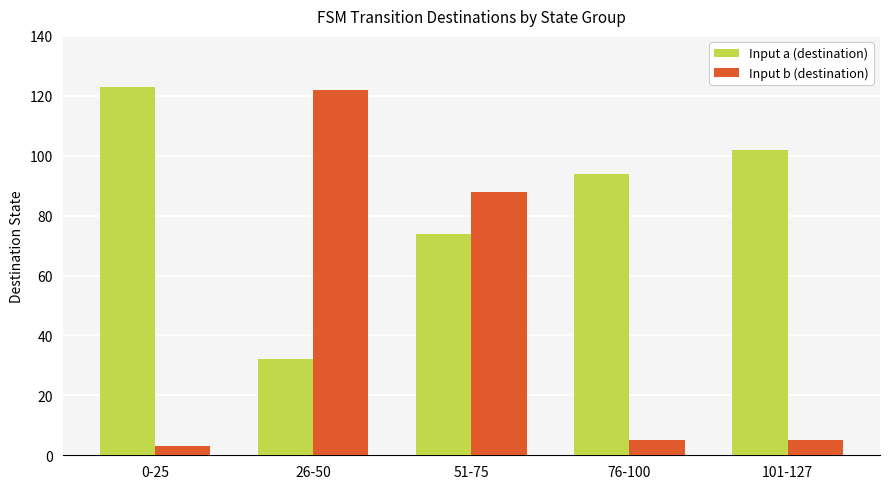

Are the bars horizontal?

No